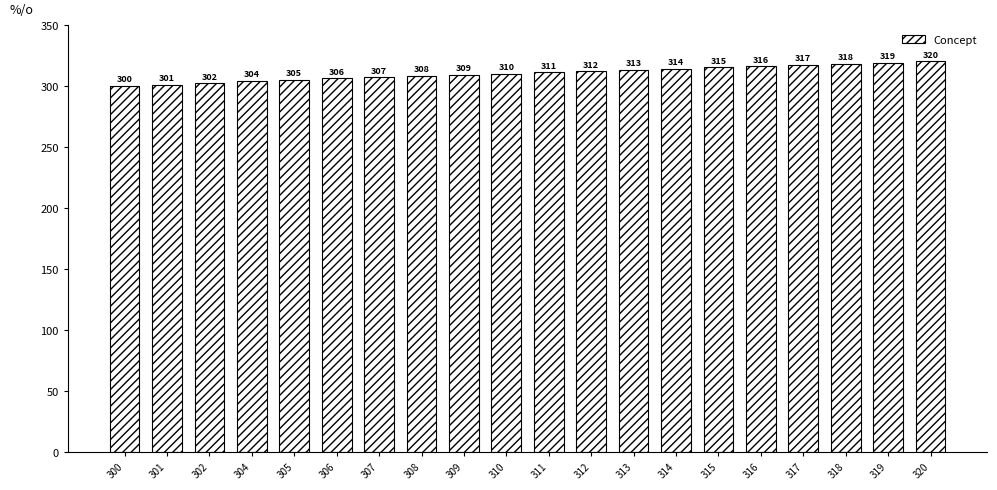

True or false: the data shows 82 at 317.

False